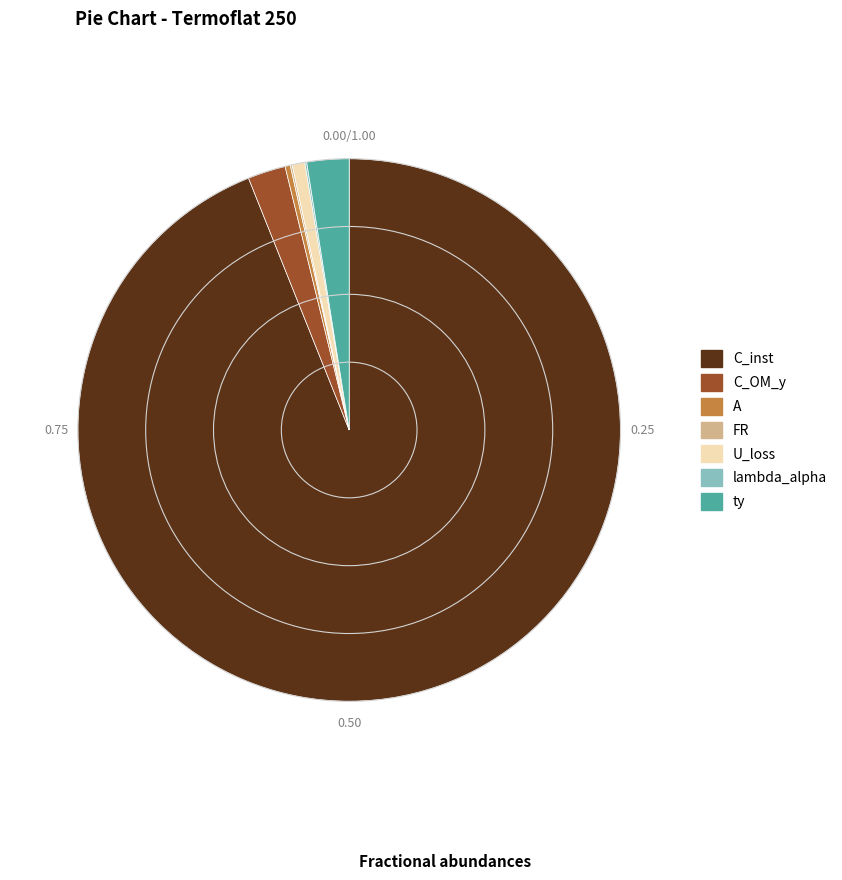

Between C_inst and ty, which is larger?

C_inst